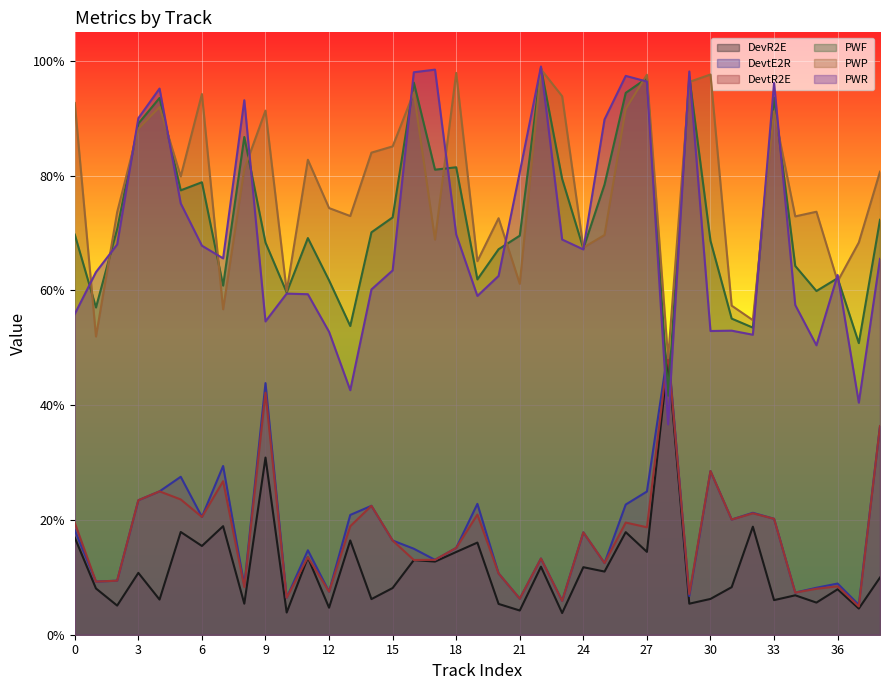

Which series ends up on top after the final intersection of PWF and DevtE2R?

PWF